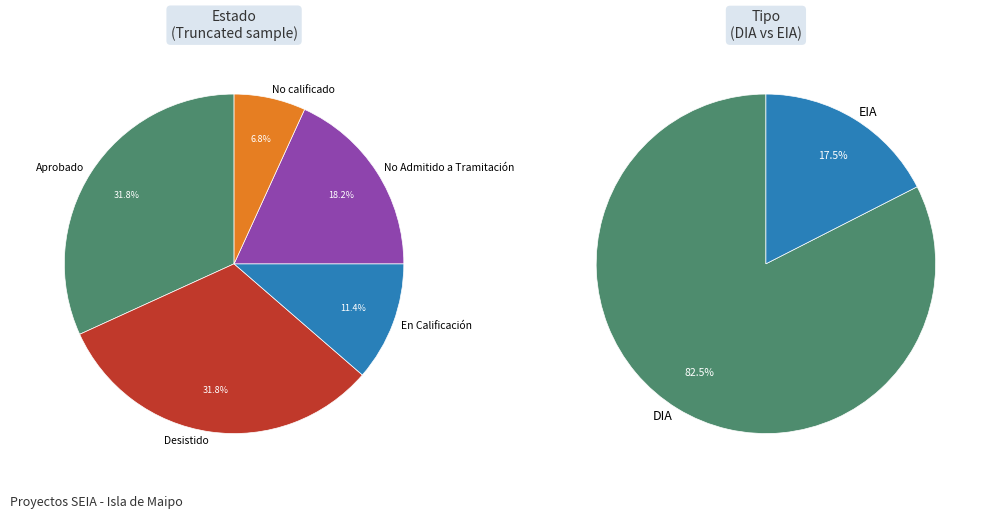

Is it true that No Admitido a Tramitación is 10% of the pie?

False